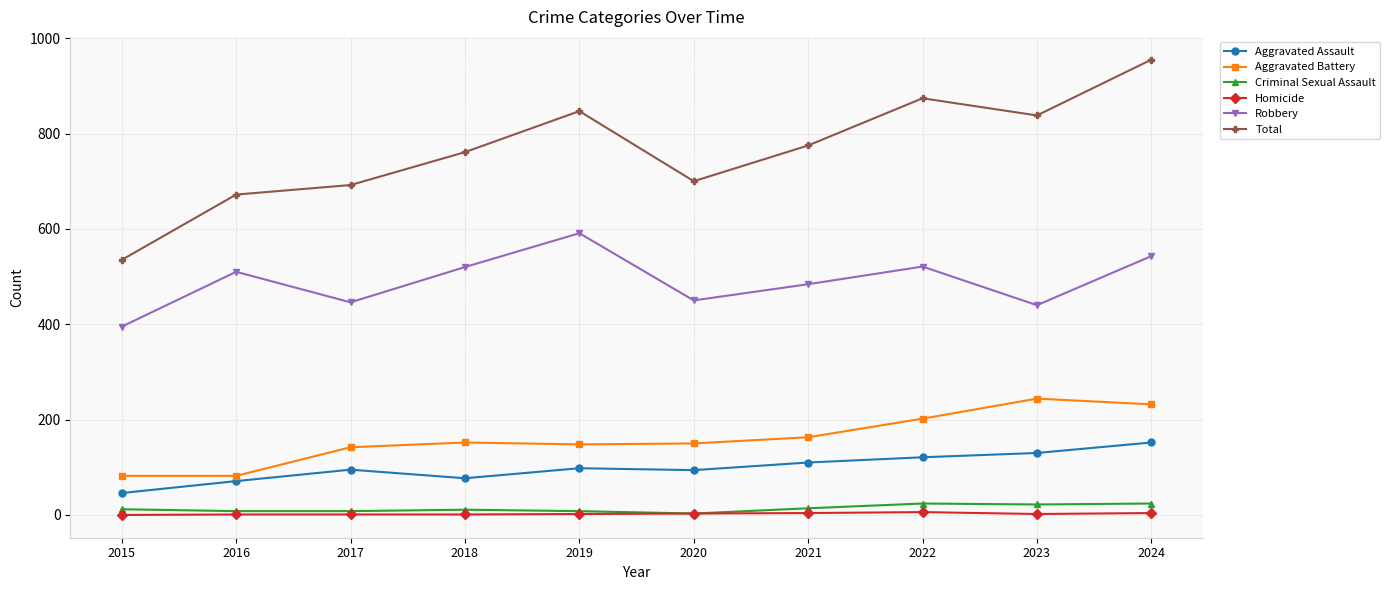

True or false: Aggravated Battery and Homicide cross at least once.

False